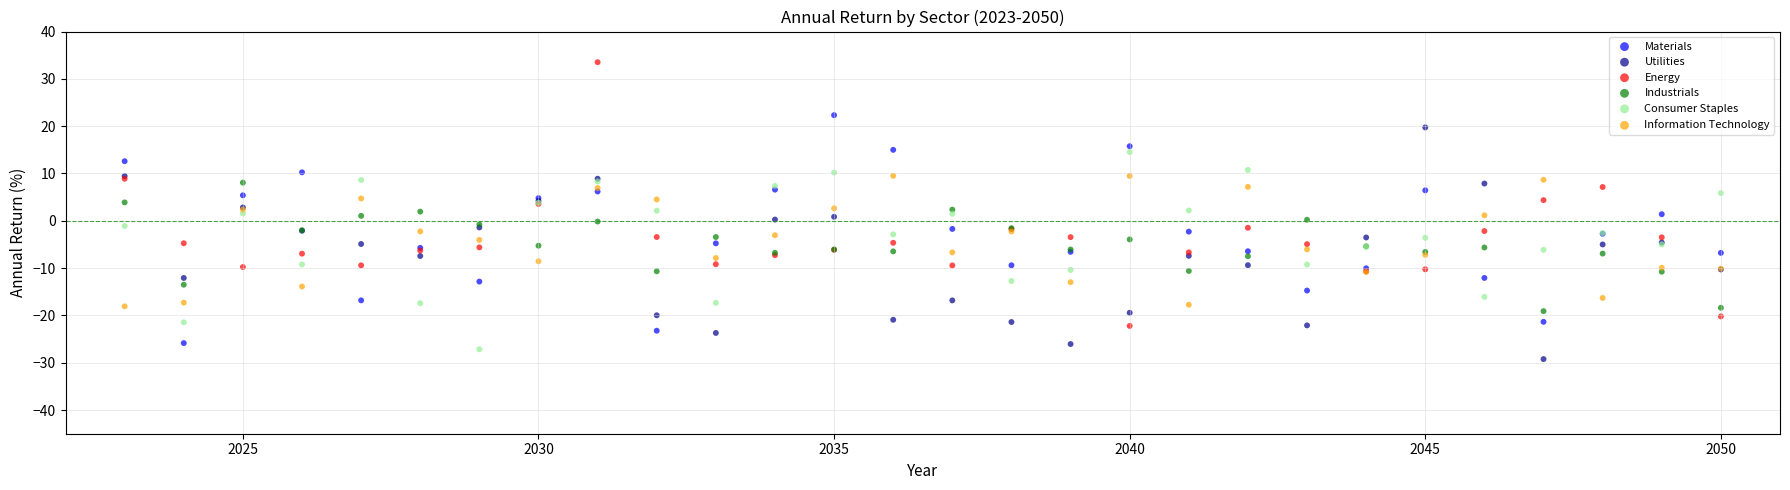

What is the X range (max minus min) for the scatter plot?

27.0